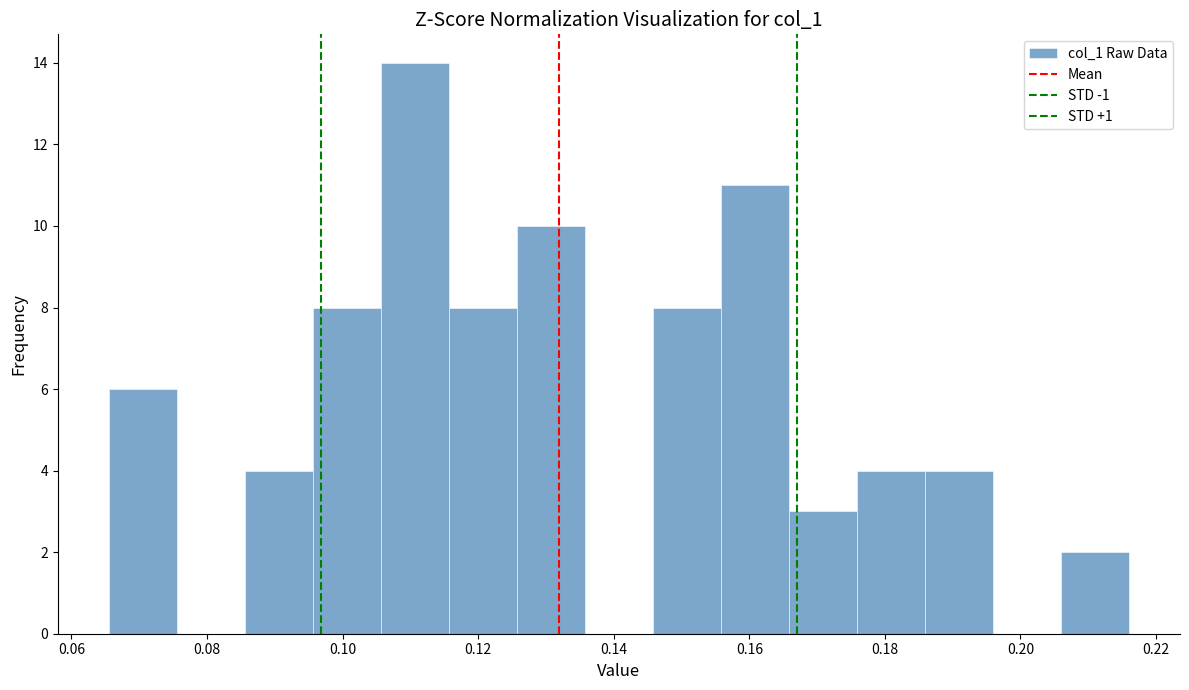

How tall is the bar that spans 0.066 to 0.076 on the x-axis? Neither the bar edges nor the heights are printed on the chart, so give them approximately, as read against the axes.

6